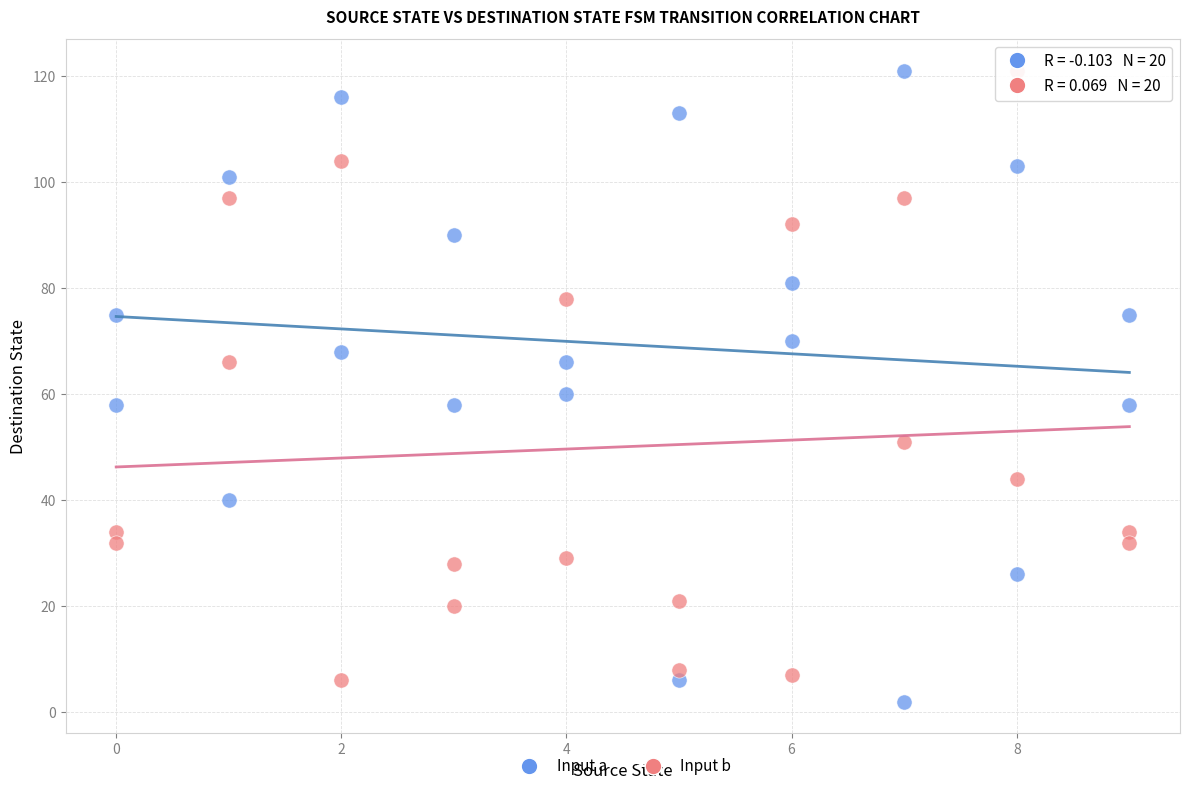

Across all data points, what is the range of Y values (max minus min)?

119